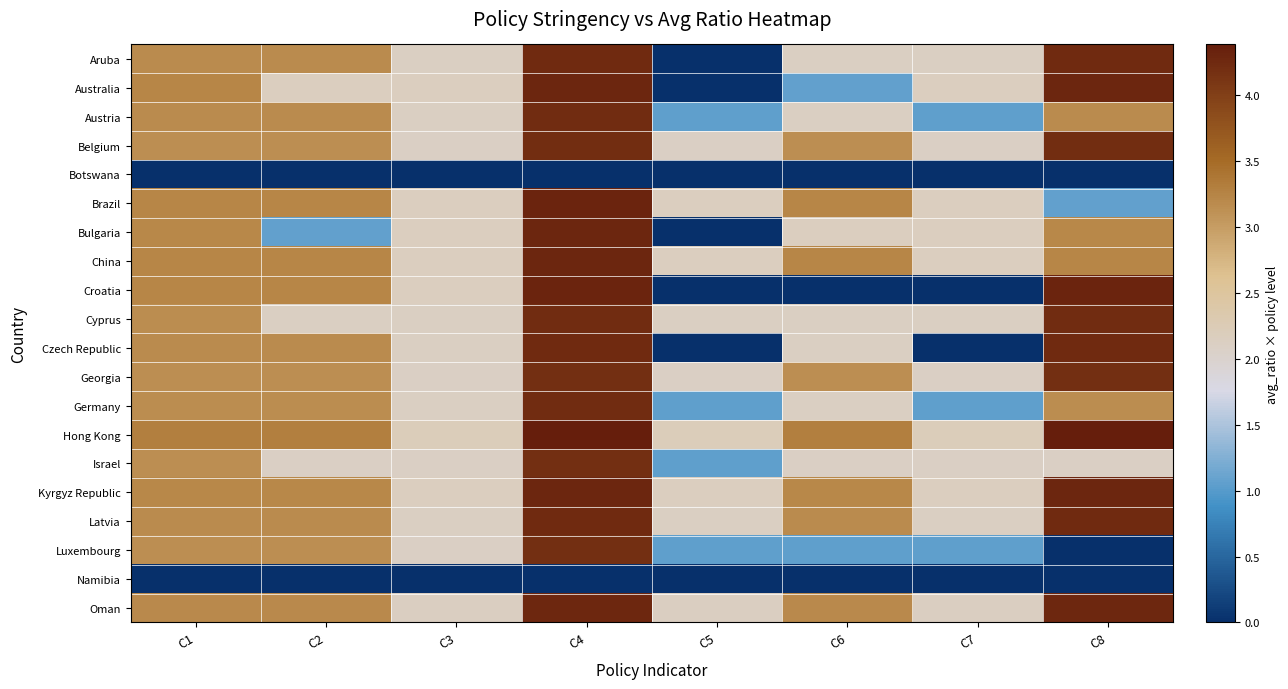

Which series has the largest total across all categories?

Hong Kong